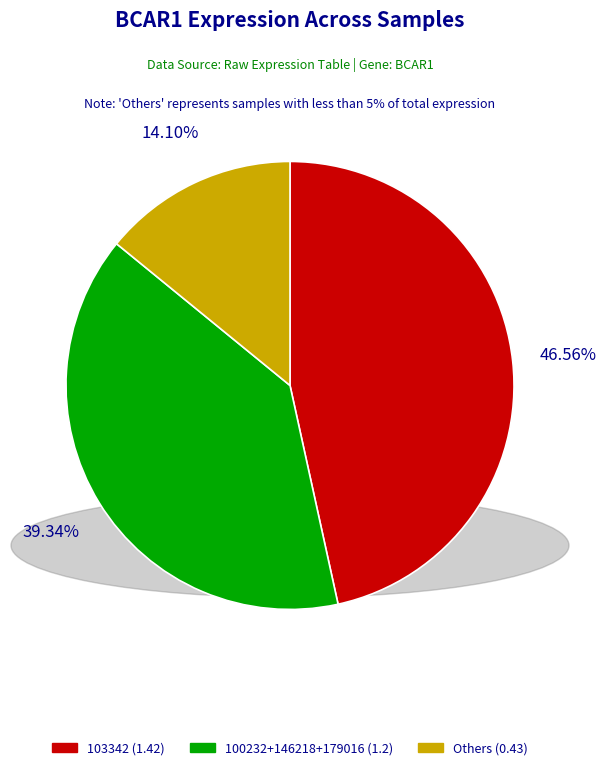

Count the number of slices in the pie.

3